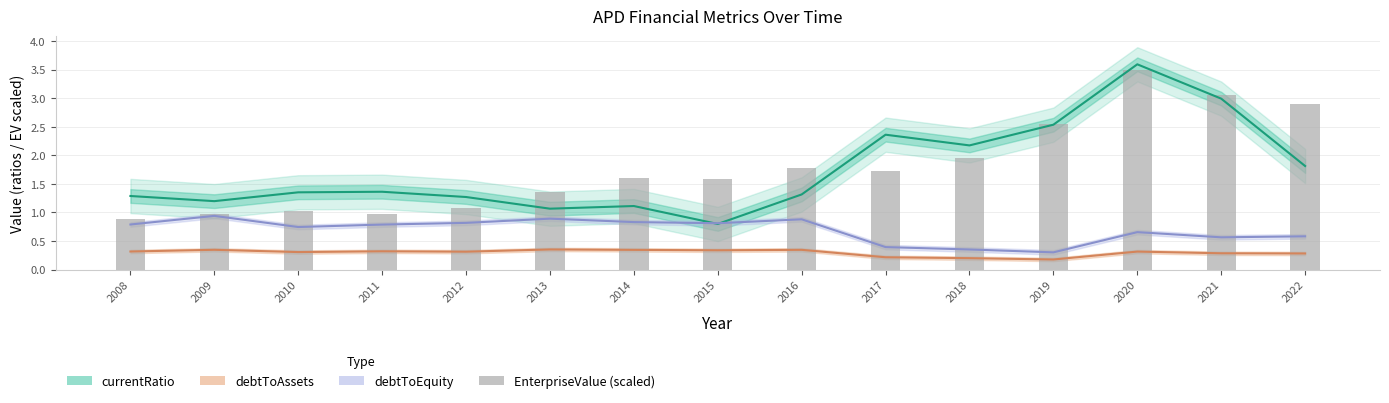

How many groups of bars are there?

15